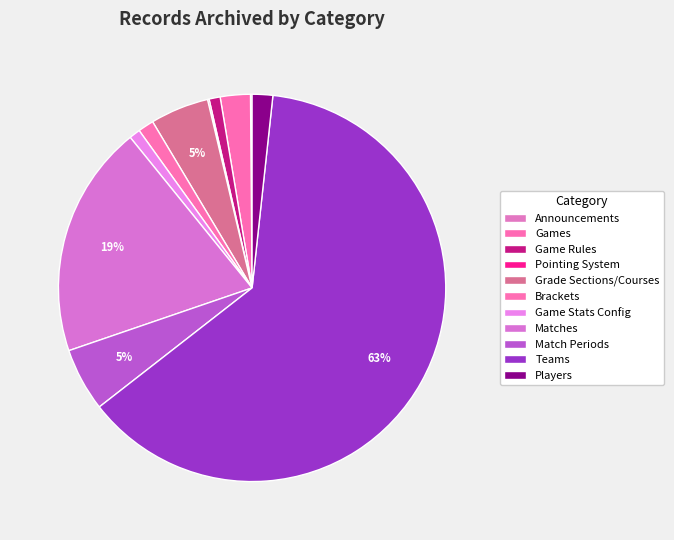

To the nearest percent, what percentage of the pie is Grade Sections/Courses?

5%